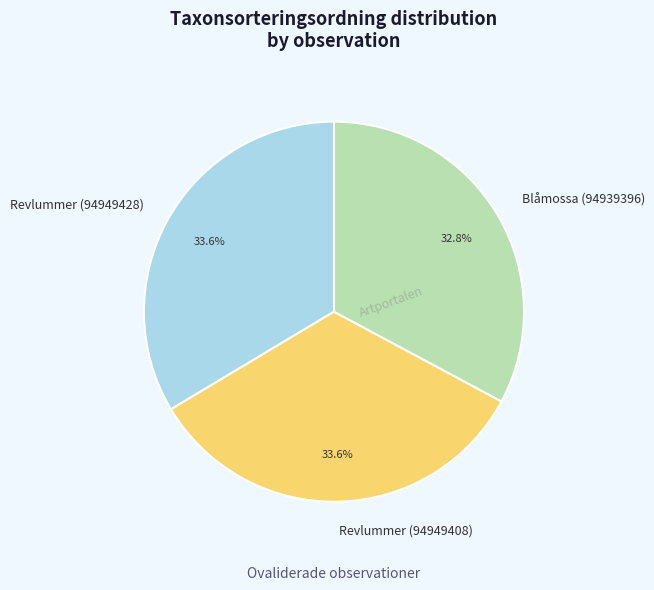

What percentage do Blåmossa (94939396) and Revlummer (94949408) together represent?

66.4%